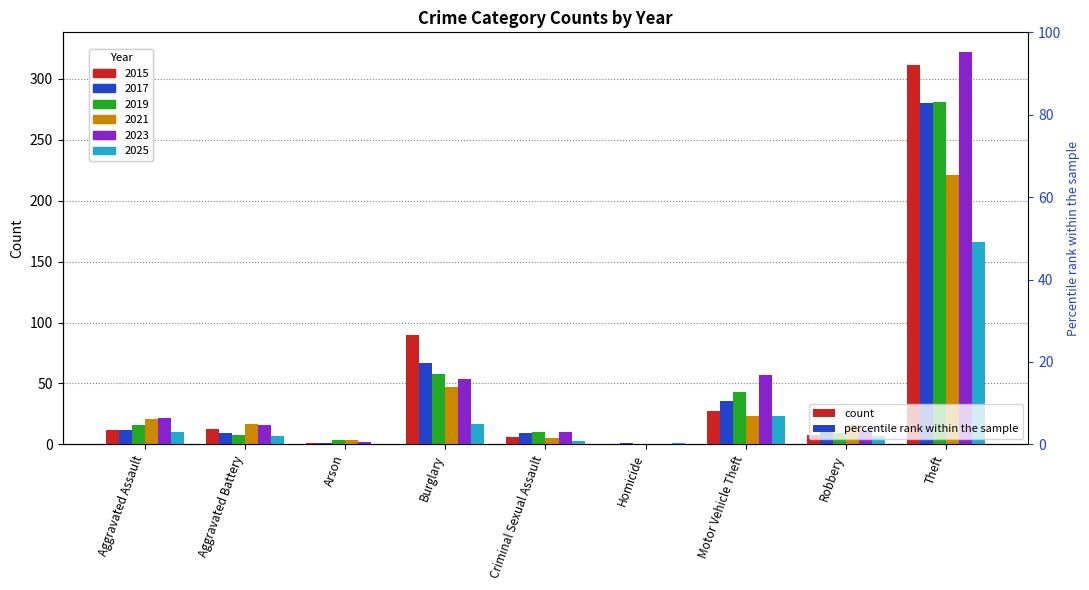

At how many categories does at least one series exceed 281?

1